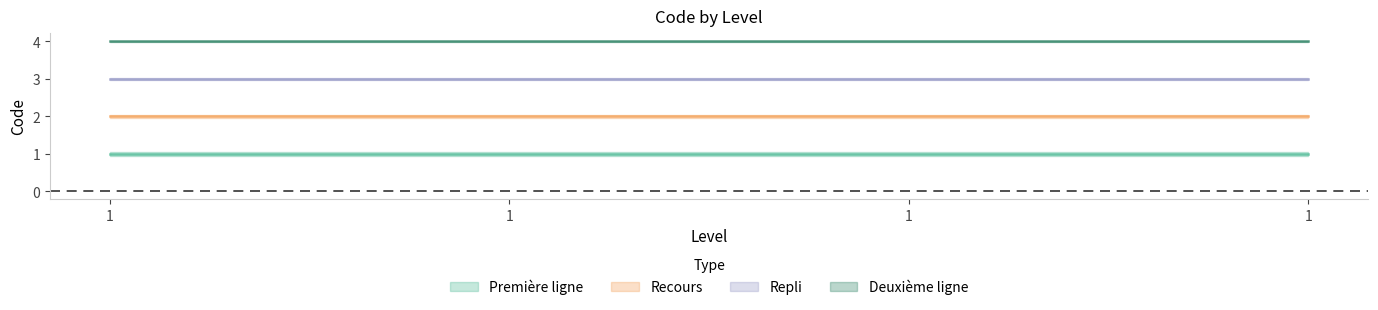

Is it true that Repli equals 1 at 1?

False